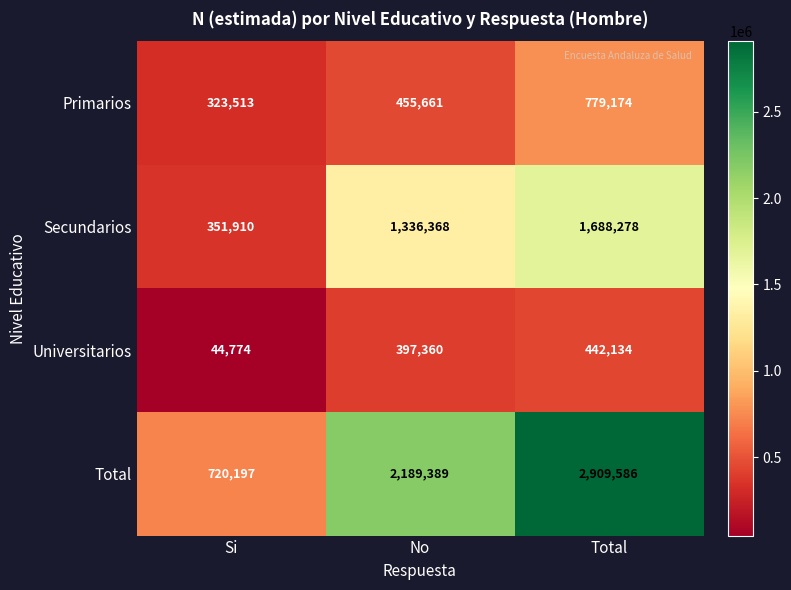

Which category has the highest value across all series?

Total